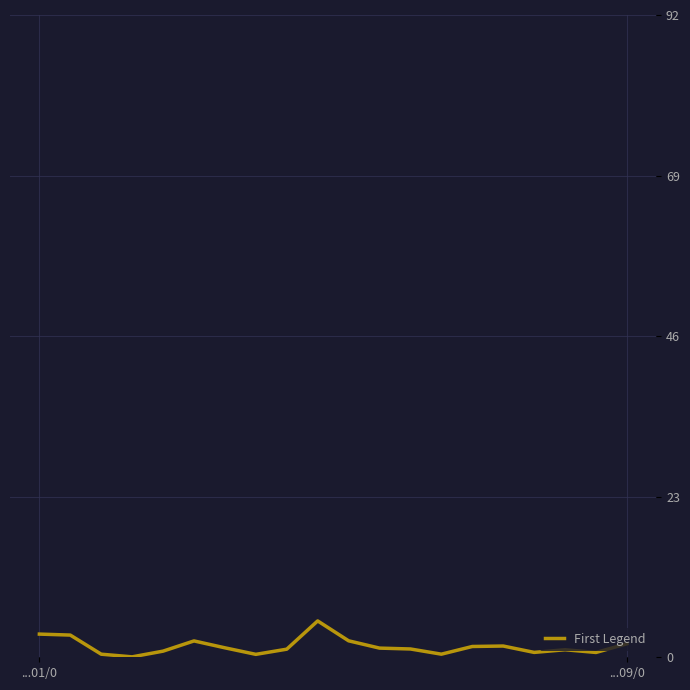

True or false: the data has more than 2 interior local peaks.

True